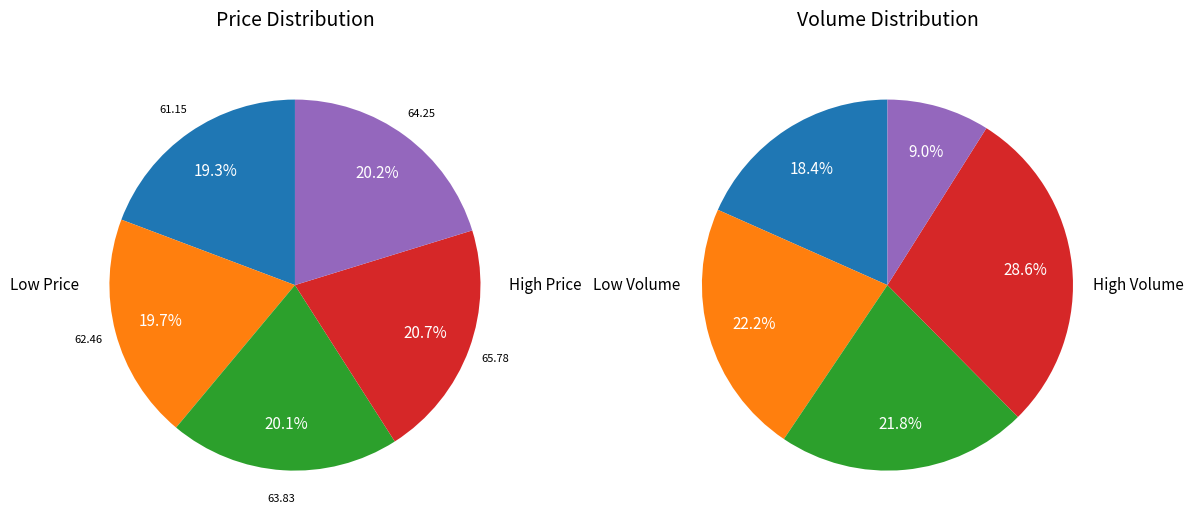

True or false: 2022-10-27 accounts for 19% of the total.

True